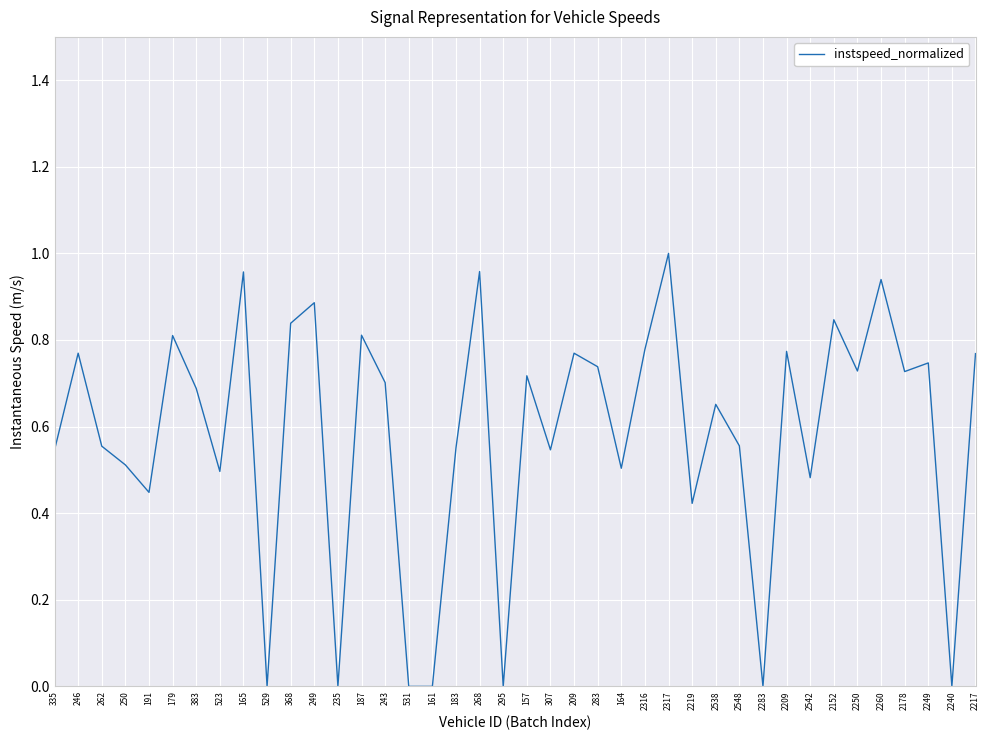

The value at 165 is 0.5. True or false?

False